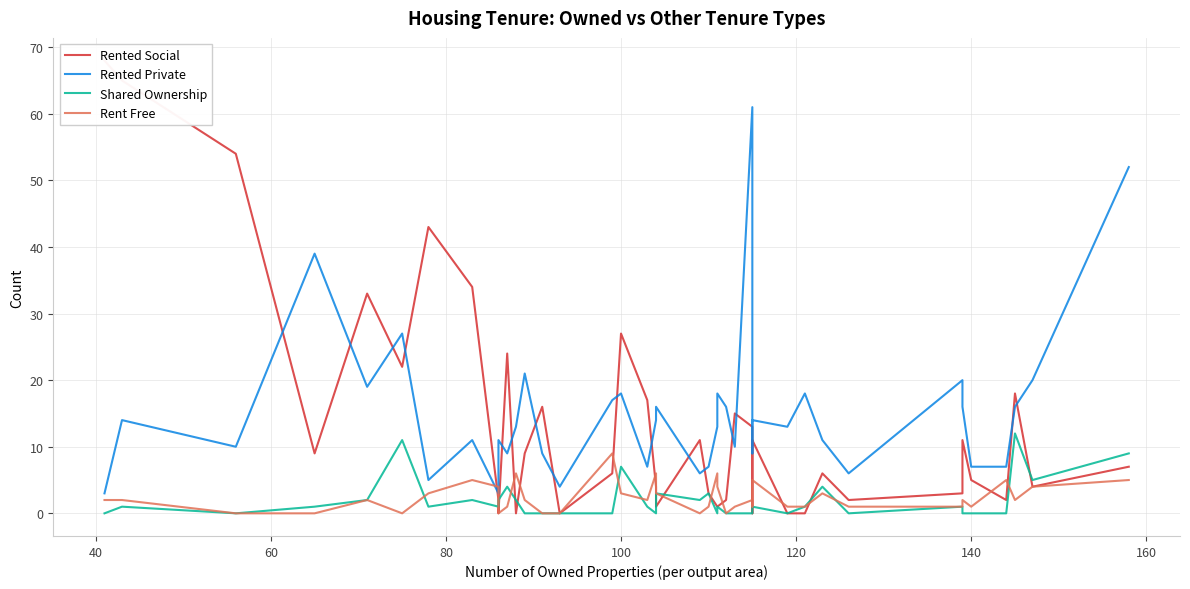

Which series has the largest range (max minus min)?

Rented Social